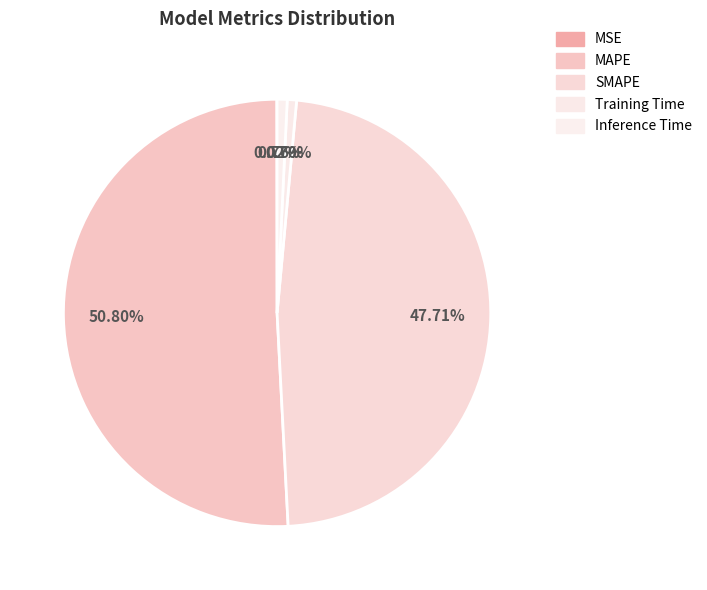

Combined, what portion of the pie is MSE and Training Time?

0.7%